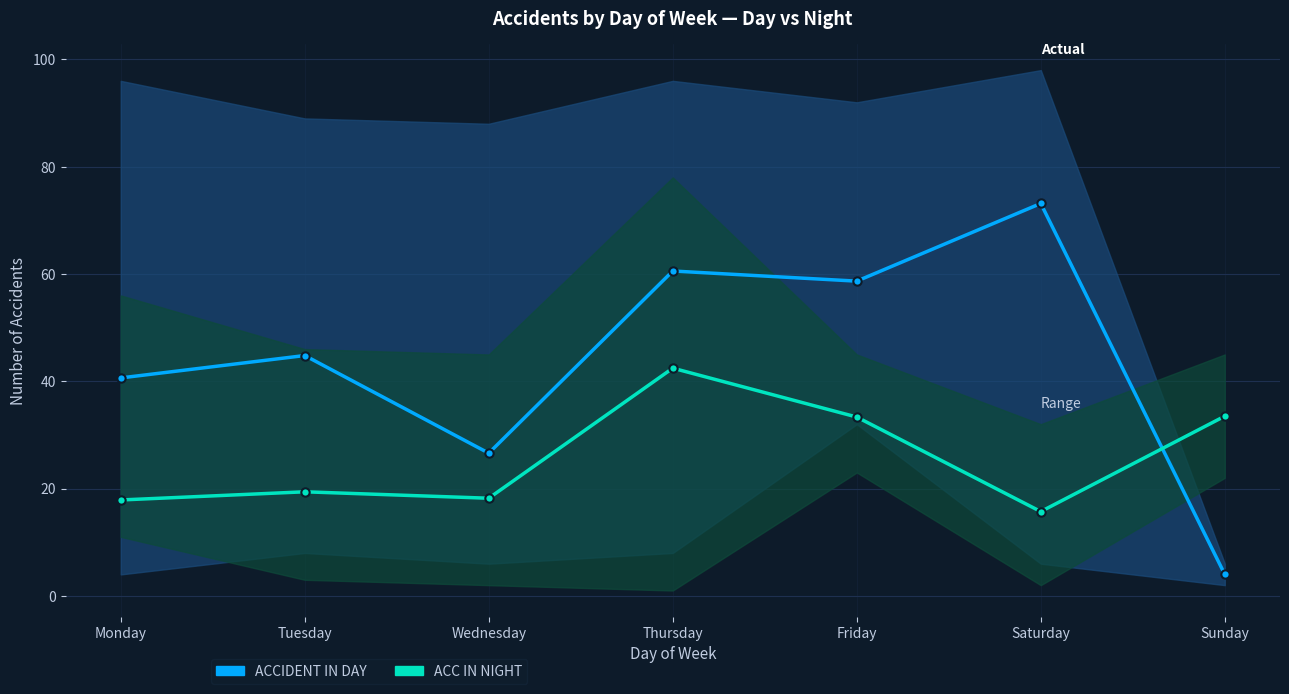

At which category does ACCIDENT IN DAY reach its first local peak?

Tuesday